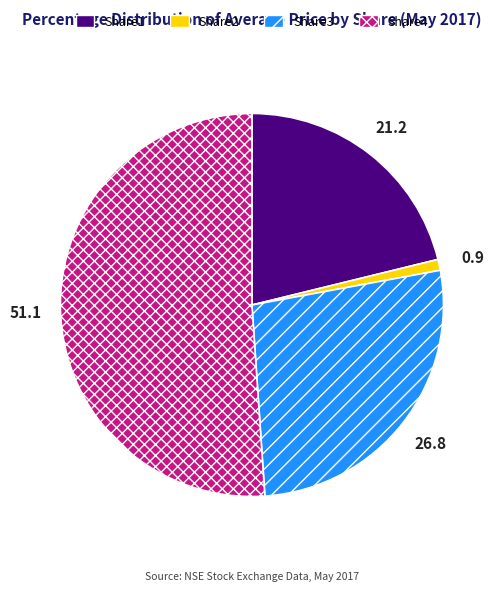

Is there any slice that represents more than half of the pie?

Yes